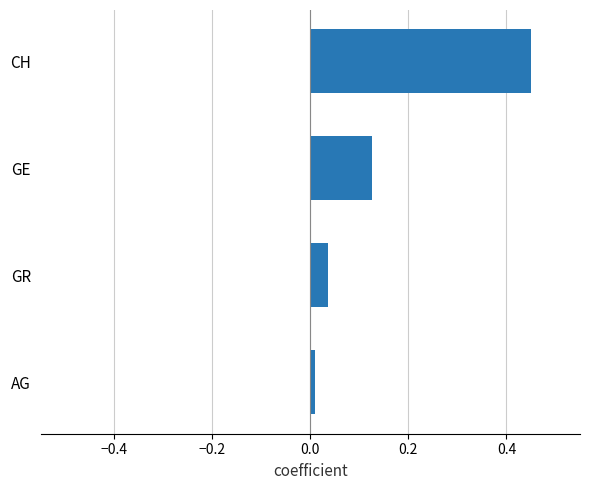

Where is the data nearest to the value 0?

AG